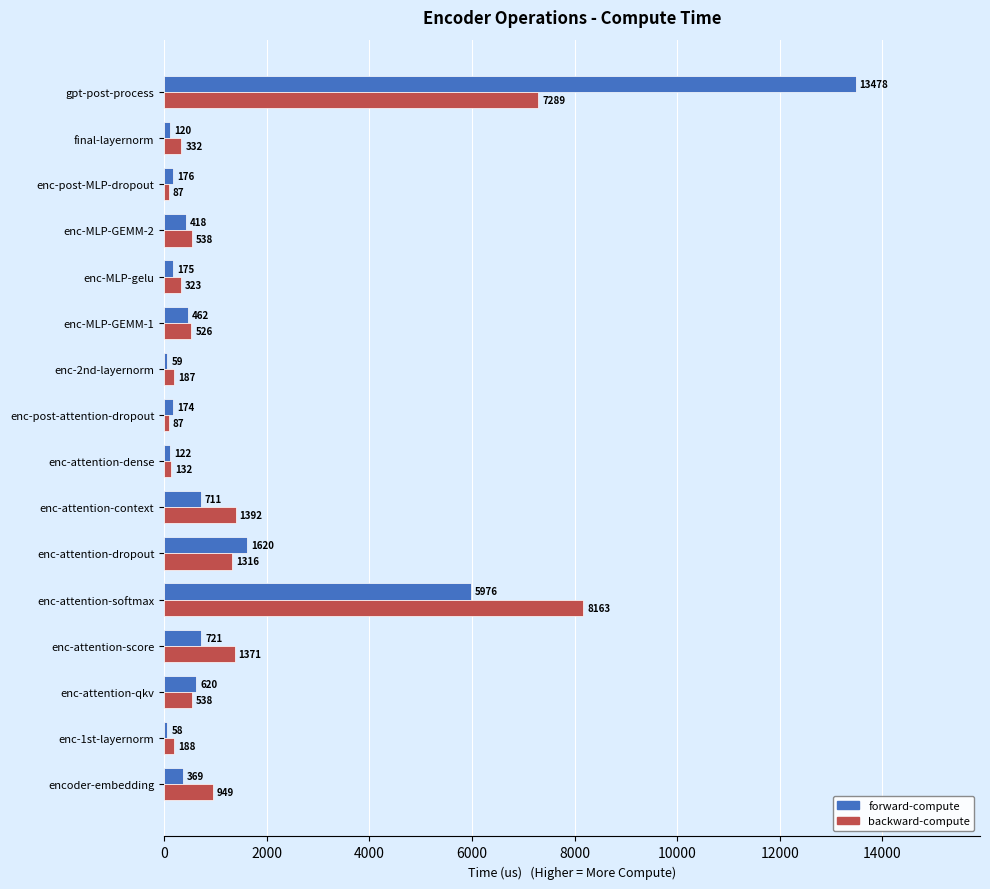

At which category is the sum across all series the highest?

gpt-post-process